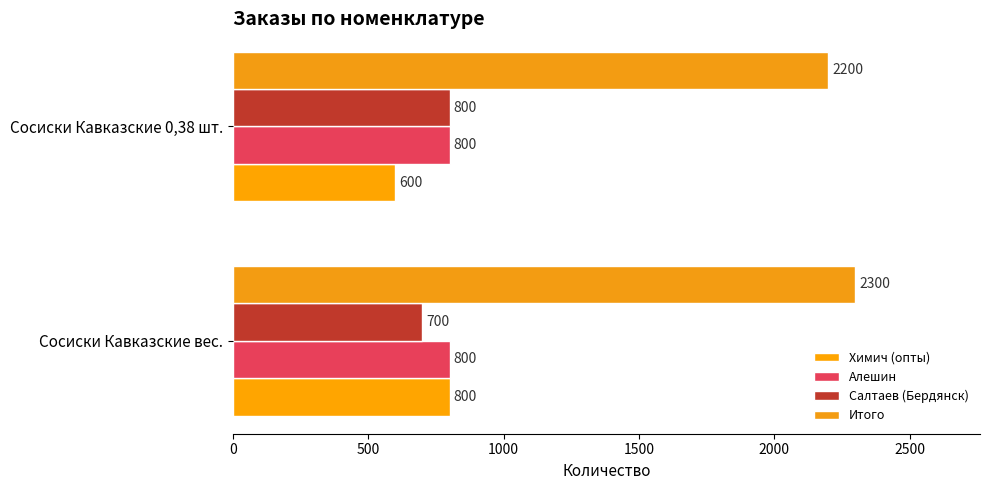

What is the smallest value displayed?

600